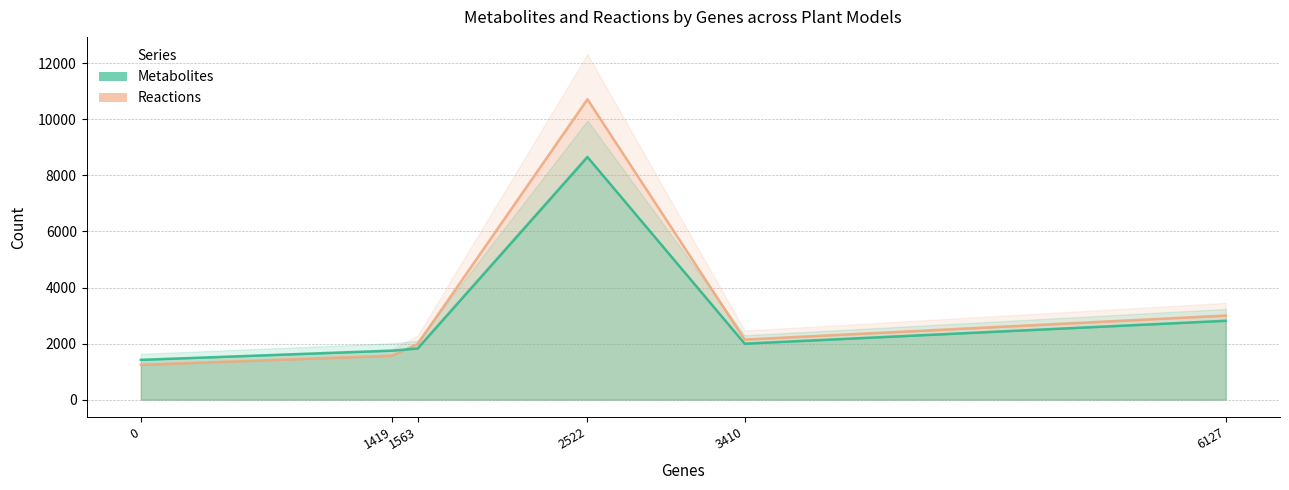

Between 0 and 3410, which is larger?

3410